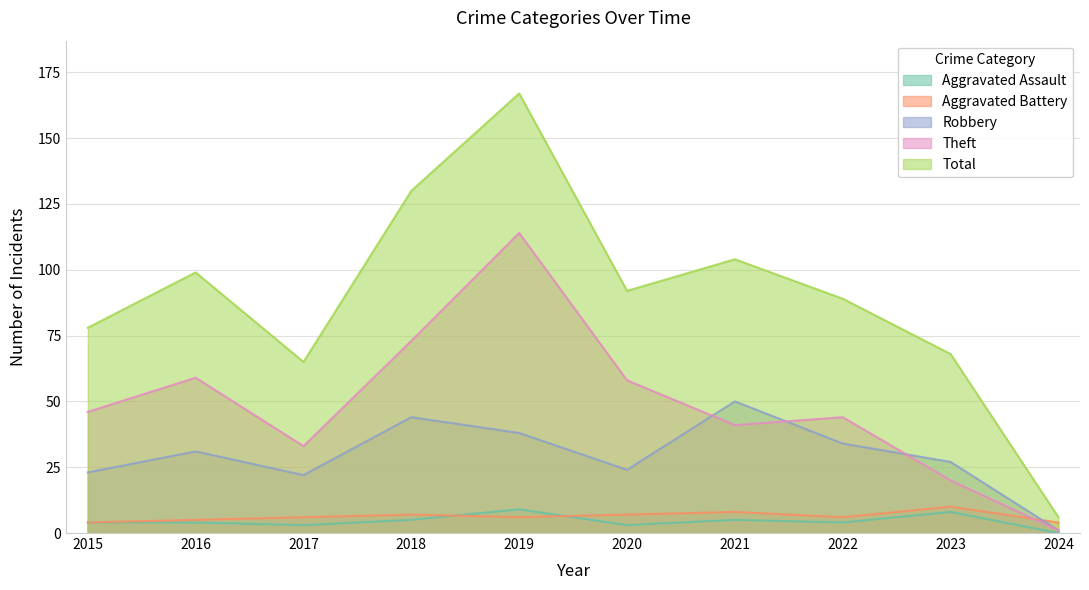

Count the Aggravated Battery values in the range 5 to 7.

6